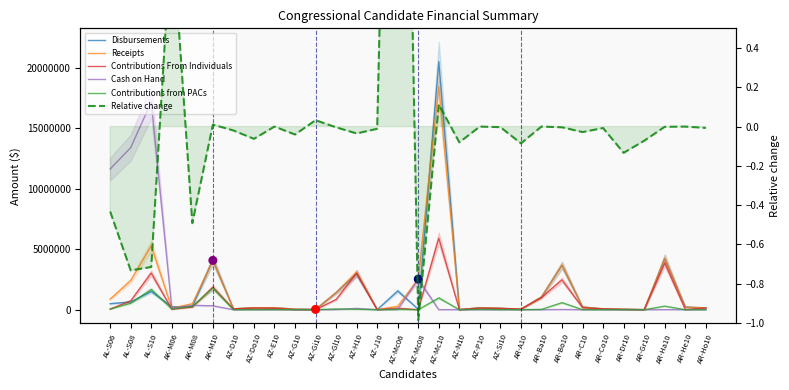

Is the value of Contributions From Individuals at AL-S06 greater than the value of Disbursements at AZ-Mc10?

No